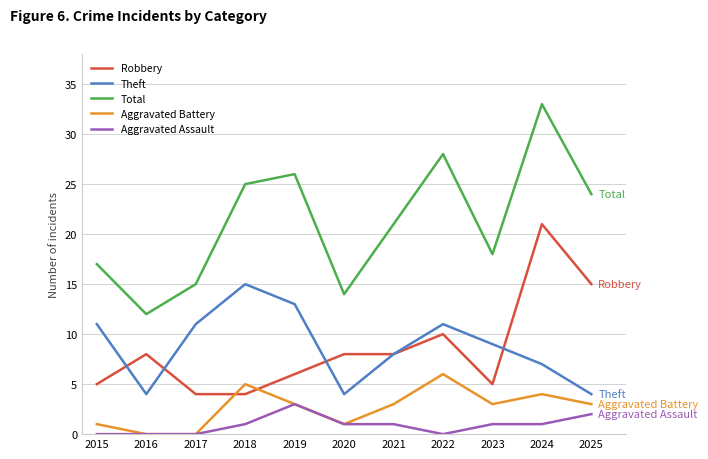

What is the total value across all series at 2024?

66